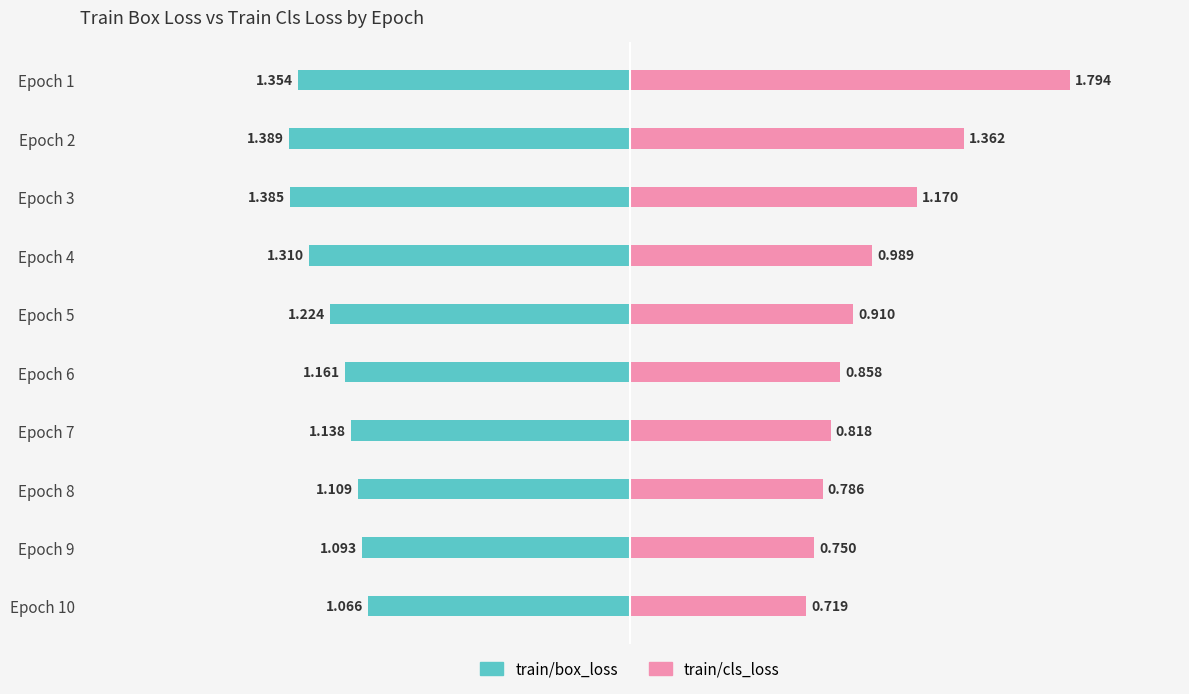

How many bars are there in each group?

2